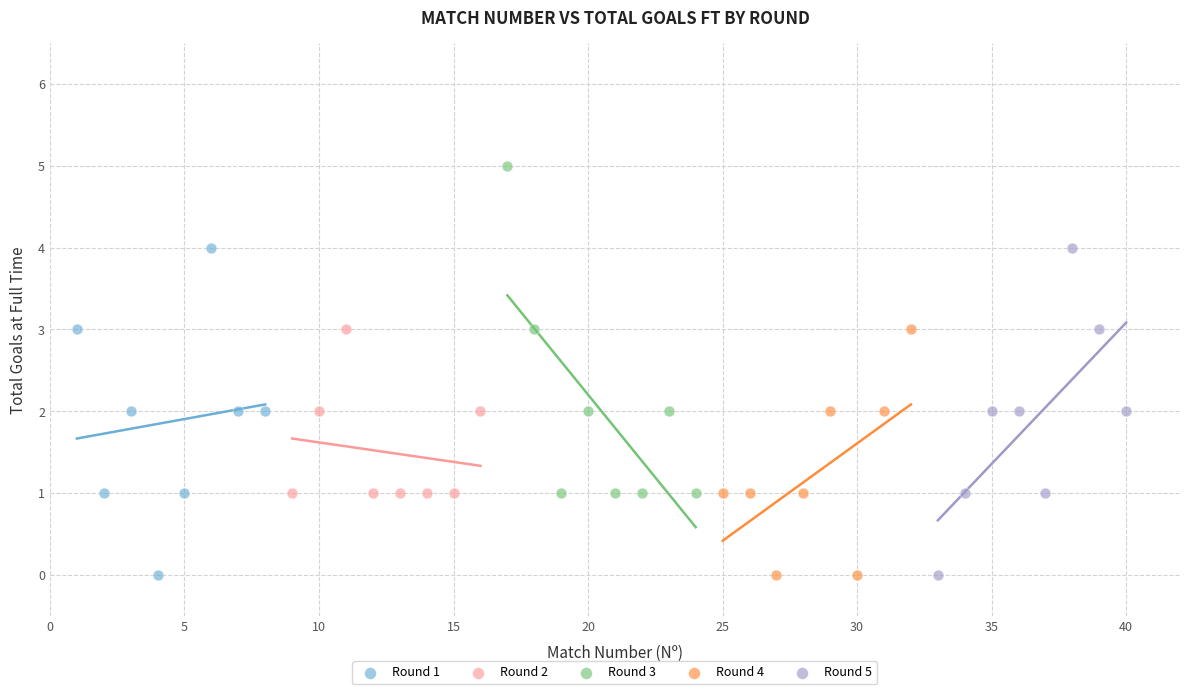

What are all the series names shown in the legend?

Round 1, Round 2, Round 3, Round 4, Round 5